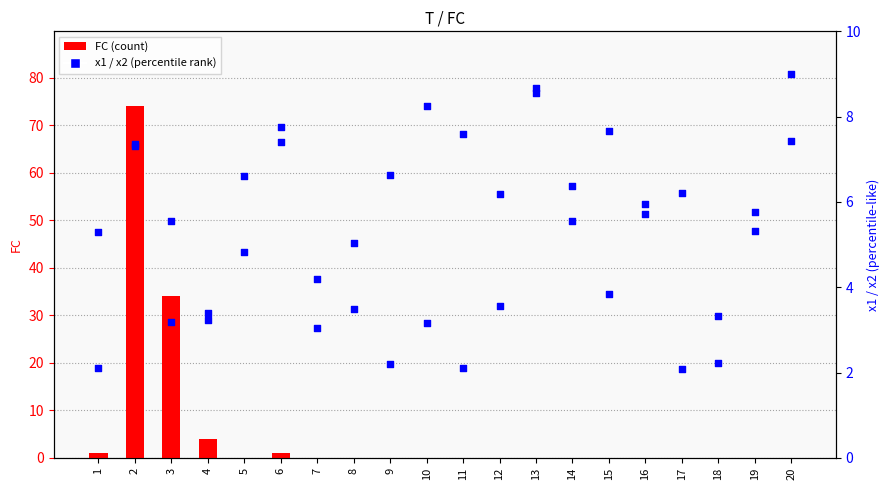

Is the value of FC at 2 greater than the value of x1 at 11?

Yes